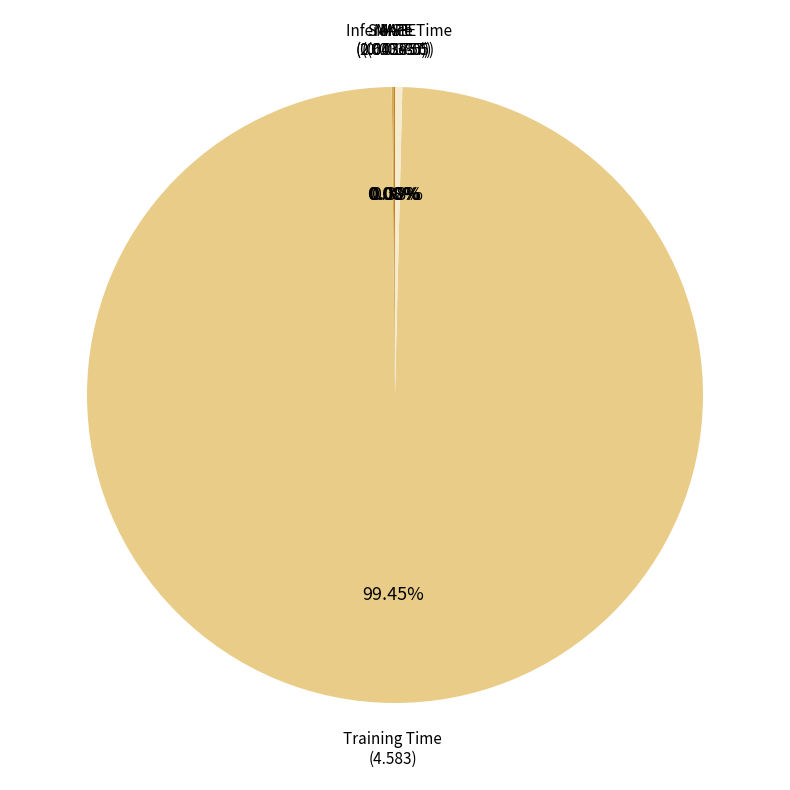

Does any single category account for the majority?

Yes